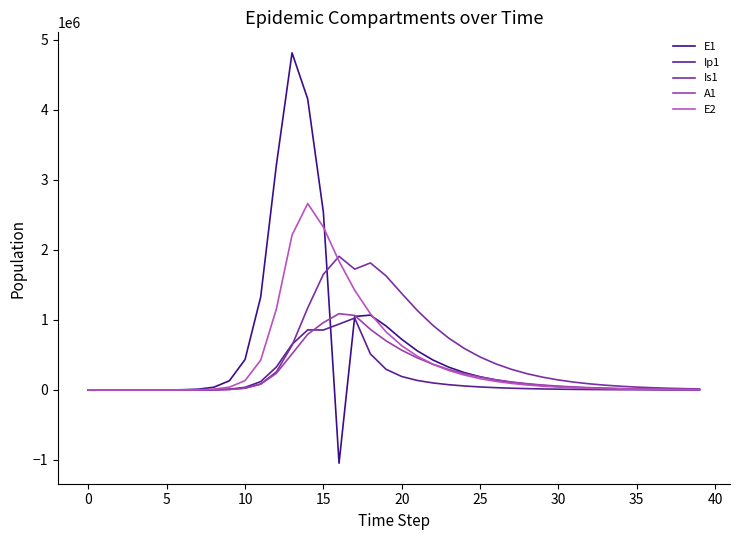

Reading left to right, list all the values displayed in this chart.

E1: 0.0	6.3	23.1	79.7	274.5	945.1	3252.6	11187.1	38393.7	130784.9	434377.4	1328717.9	3212685.8	4815295.7	4156692.5	2538717.5	-1046252.9	1050407.5	1068756.0	913893.9	723404.4	557925.0	426759.6	325502.0	247992.9	188846.6	143771.2	109440.1	83300.3	63401.0	48253.8	36724.7	27949.8	21271.4	16188.6	12320.3	9376.3	7135.8	5430.6	4132.9
Ip1: 0.0	0.5	1.9	6.7	23.0	79.4	273.1	939.8	3229.3	11046.1	37207.0	119126.7	328122.1	651410.7	857891.3	856333.7	940721.3	1027027.8	515248.1	295068.8	191972.8	135637.8	99923.7	75017.8	56779.3	43121.0	32793.4	24952.6	18990.2	14453.3	11000.3	8372.2	6371.8	4849.4	3690.7	2808.8	2137.6	1626.8	1238.1	942.2
Is1: 1.0	0.9	1.7	4.8	15.9	54.2	186.3	640.7	2203.3	7558.4	25712.1	85052.0	258167.5	637242.4	1171438.0	1652487.3	1908943.1	1725478.5	1814634.1	1629638.1	1378261.9	1134420.8	920550.6	740522.1	592044.2	471064.2	373310.2	294827.2	232144.0	182300.5	142817.8	111646.8	87110.3	67847.1	52759.4	40967.3	31768.5	24605.1	19035.7	14711.6
A1: 0.0	0.2	1.2	4.5	15.8	54.5	187.7	646.1	2220.7	7603.9	25700.9	83241.0	237630.3	515338.4	794772.5	962168.8	1089697.1	1064363.3	865587.4	702022.0	567863.5	457346.6	366567.1	292469.0	232391.3	183980.2	145181.5	114233.9	89651.4	70195.9	54847.9	42774.8	33302.2	25886.9	20094.2	15577.4	12061.5	9328.8	7208.0	5564.1
E2: 0.0	1.9	7.0	24.1	82.9	285.2	981.7	3377.5	11604.1	39675.9	133450.9	425328.4	1156369.5	2212242.1	2663234.9	2326145.6	1839461.7	1423323.9	1088726.8	830315.7	632505.4	481582.6	366586.6	279017.0	212351.8	161608.5	122987.8	93595.0	71226.1	54202.9	41248.0	31389.4	23887.0	18177.7	13833.0	10526.8	8010.7	6096.1	4639.0	3530.3